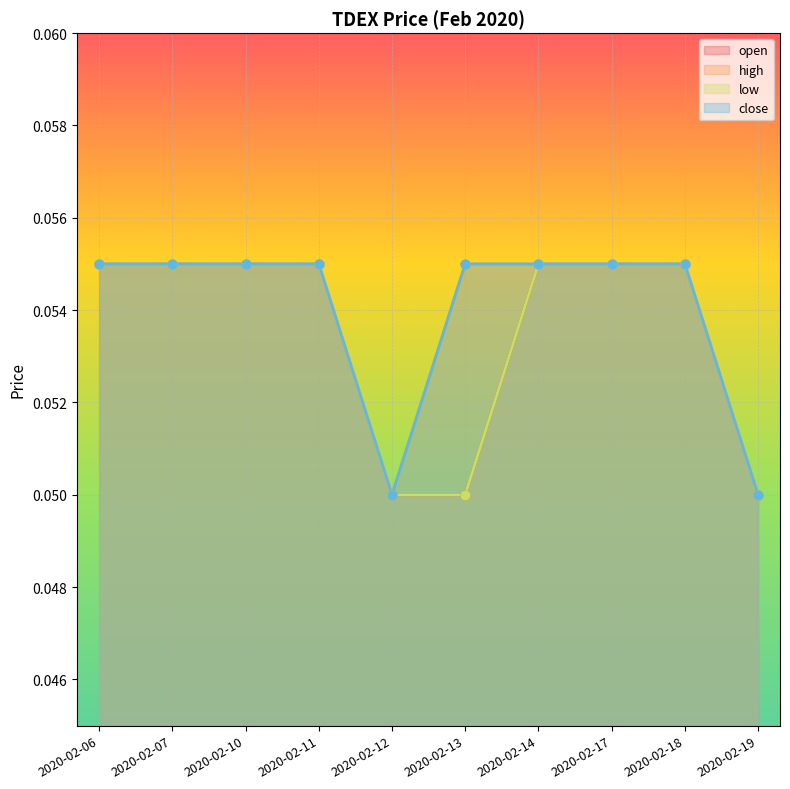

Is the value of low at 2020-02-13 greater than the value of high at 2020-02-17?

No